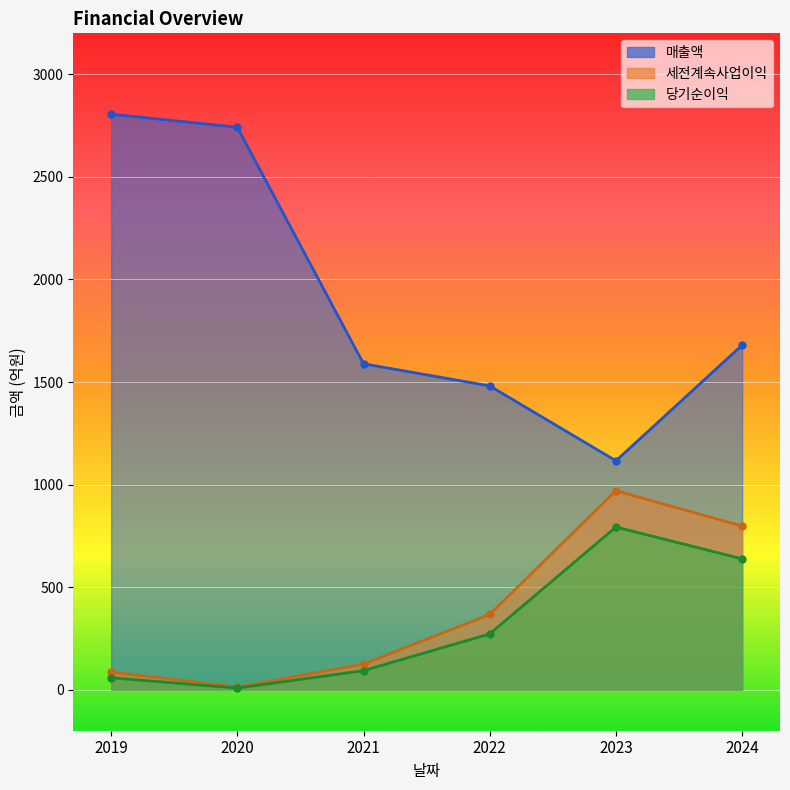

Reading left to right, list all the values displayed in this chart.

매출액: 2806	2742	1589	1481	1116	1680
세전계속사업이익: 86	13	125	367	970	798
당기순이익: 58	8	93	272	793	638